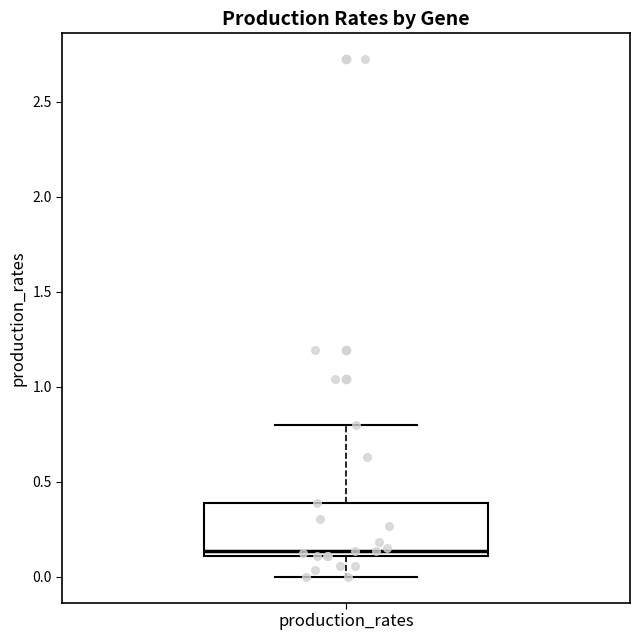

Transcribe this box plot: give where the median line is, the range the box spans, and where the two whiskers end, as read against the y-axis. The values are not printed on the chart, so give them approximately, as read against the axis.

median 0.15, box 0.10 to 0.40, whiskers 0.00 to 0.80